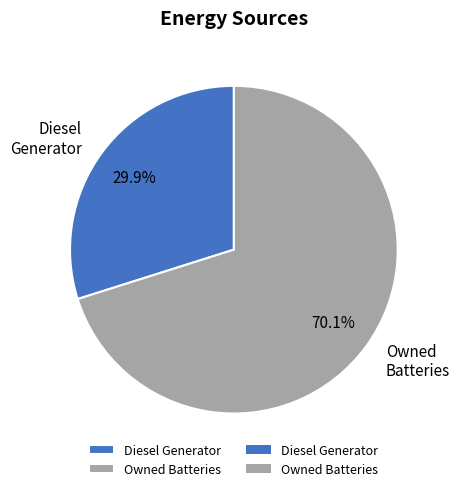

What is the ratio of the value at Diesel Generator to the value at Owned Batteries?

0.4